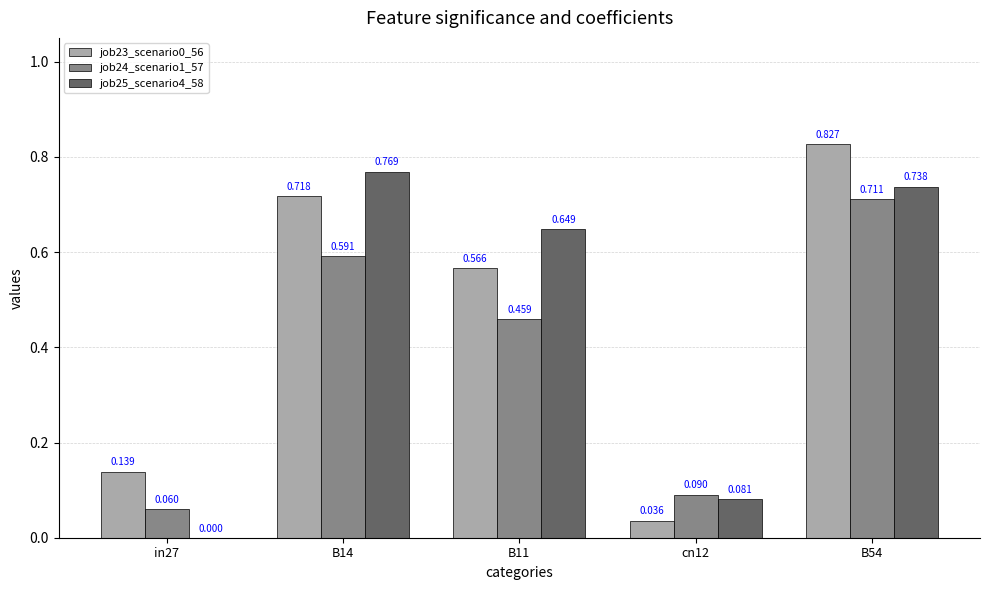

What is the label of the 3rd bar from the left?

B11